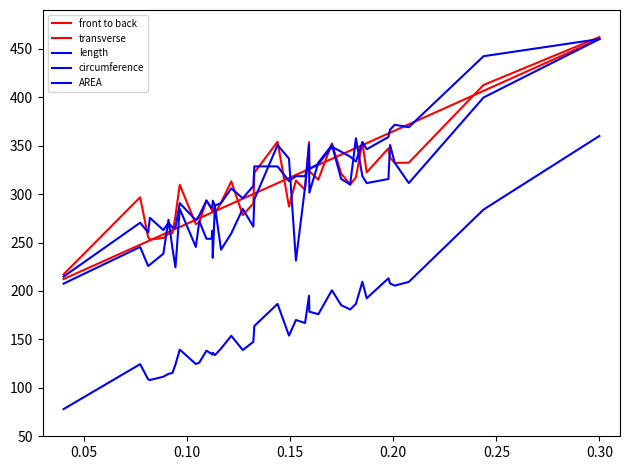

What is the difference between the maximum and minimum values in the front to back series?

247.9